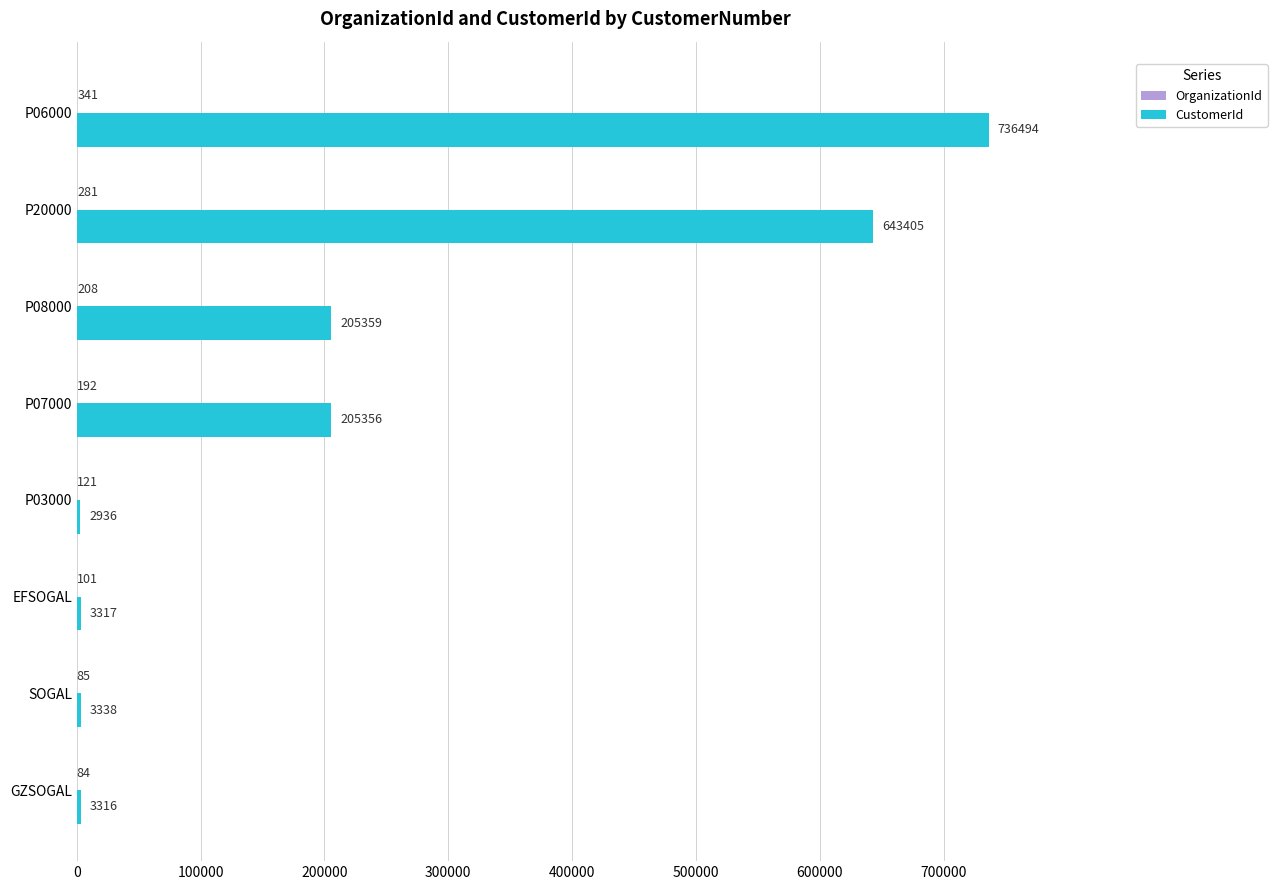

True or false: CustomerId has a value of 3317 at EFSOGAL.

True